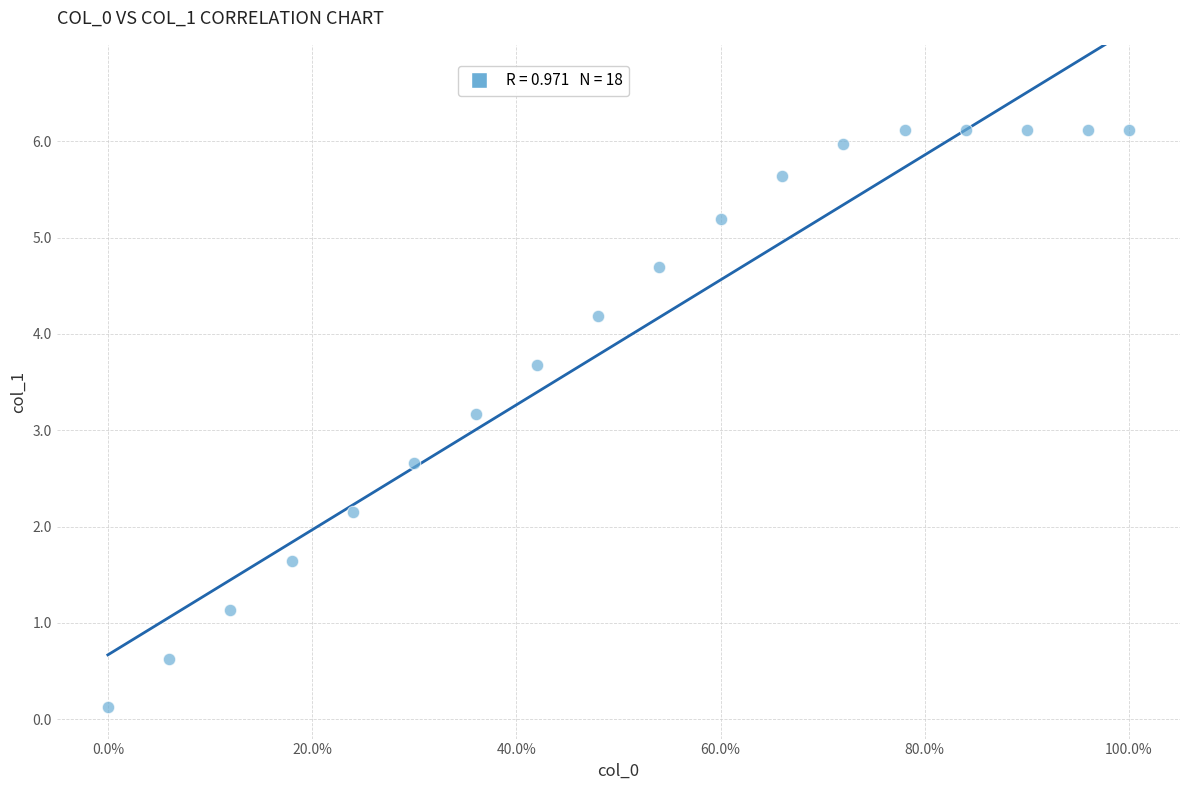

What is the range of X values (max minus min)?

1.0